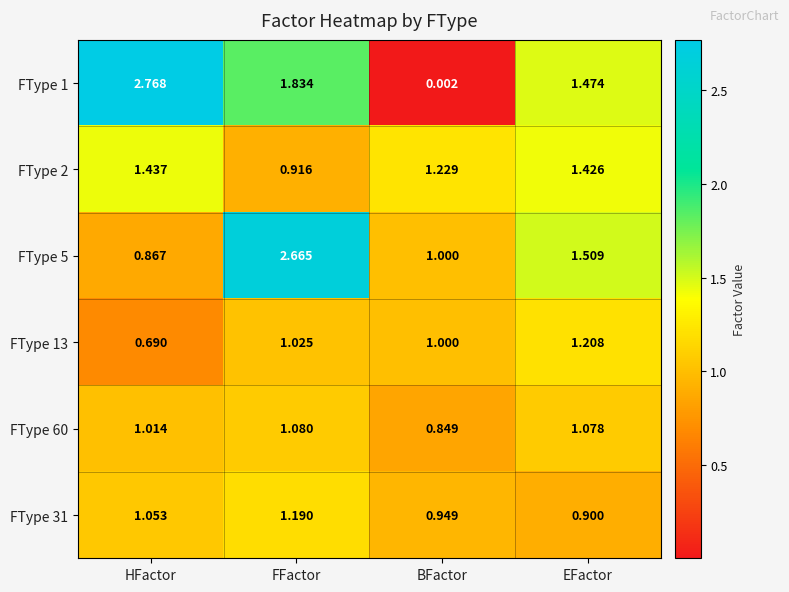

Rank the categories by FType 2 value from lowest to highest.

FFactor, BFactor, EFactor, HFactor